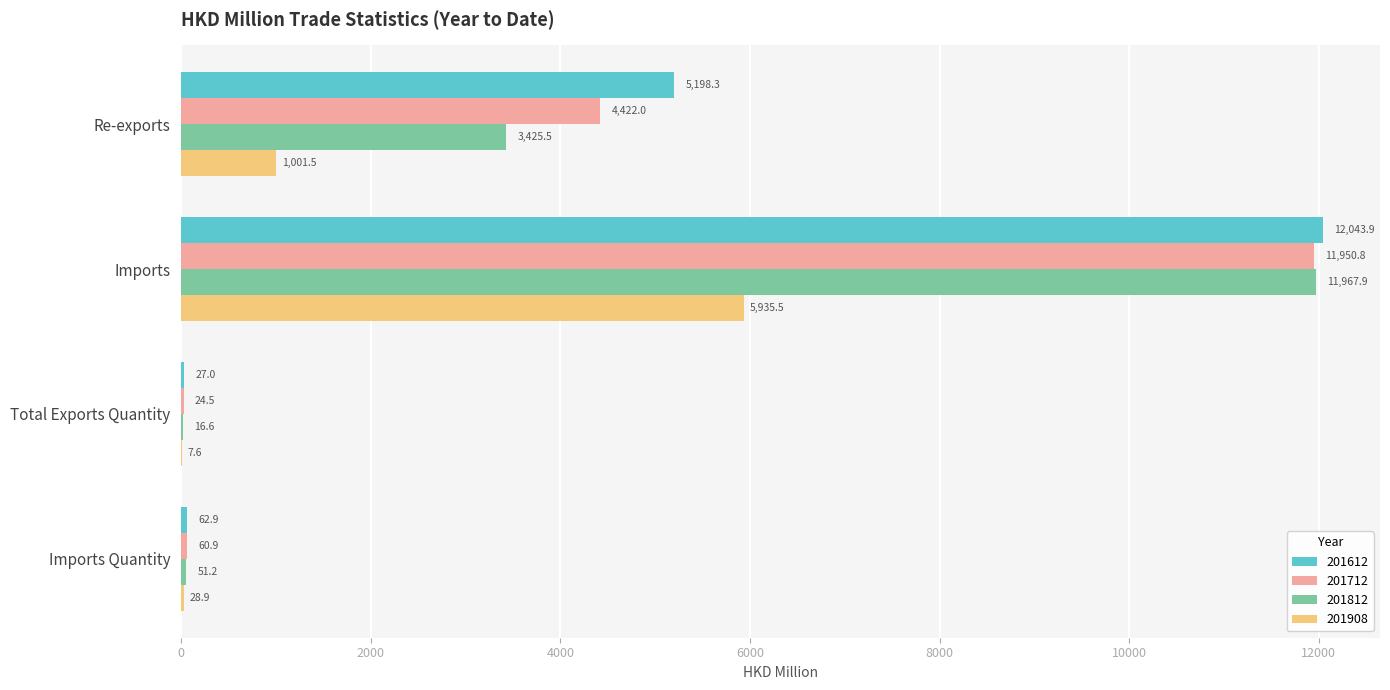

True or false: 201812 has a value of 879.5 at Re-exports.

False